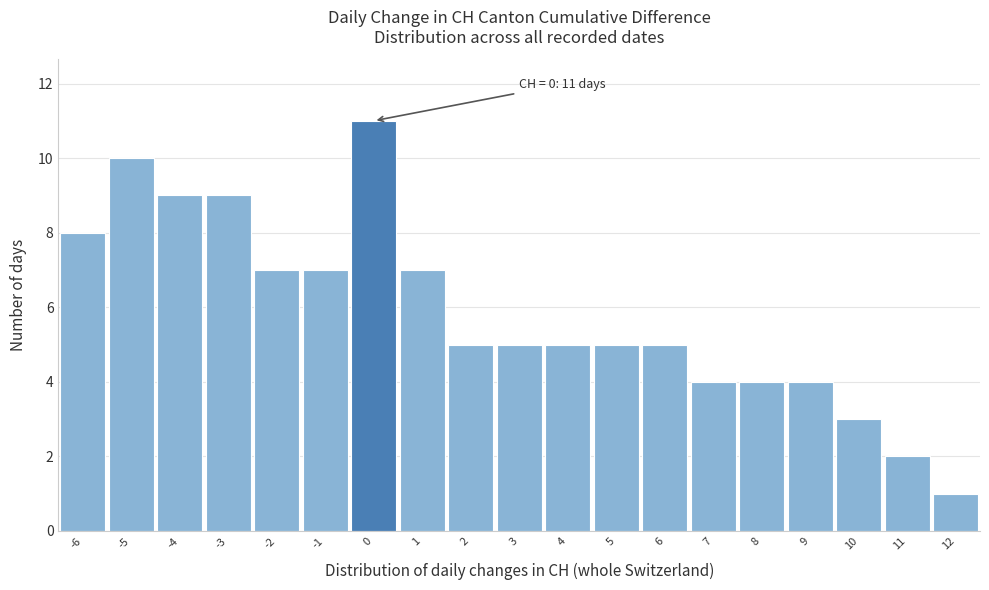

Which range on the x-axis has the tallest bar?

-0.5 to 0.5